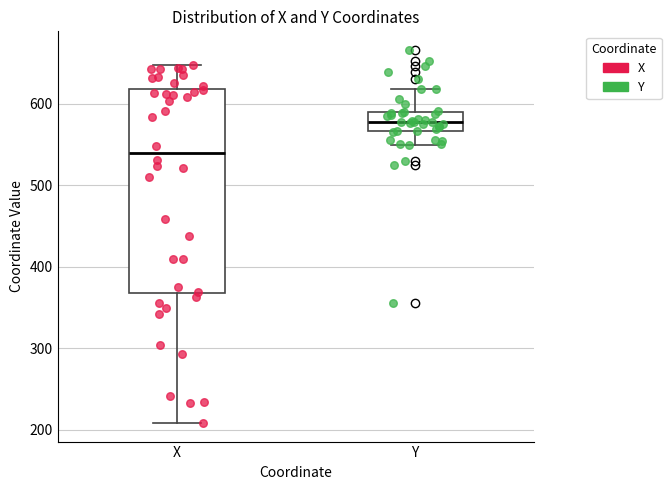

Comparing the boxes themselves (not the whiskers), which one is the tallest?

X